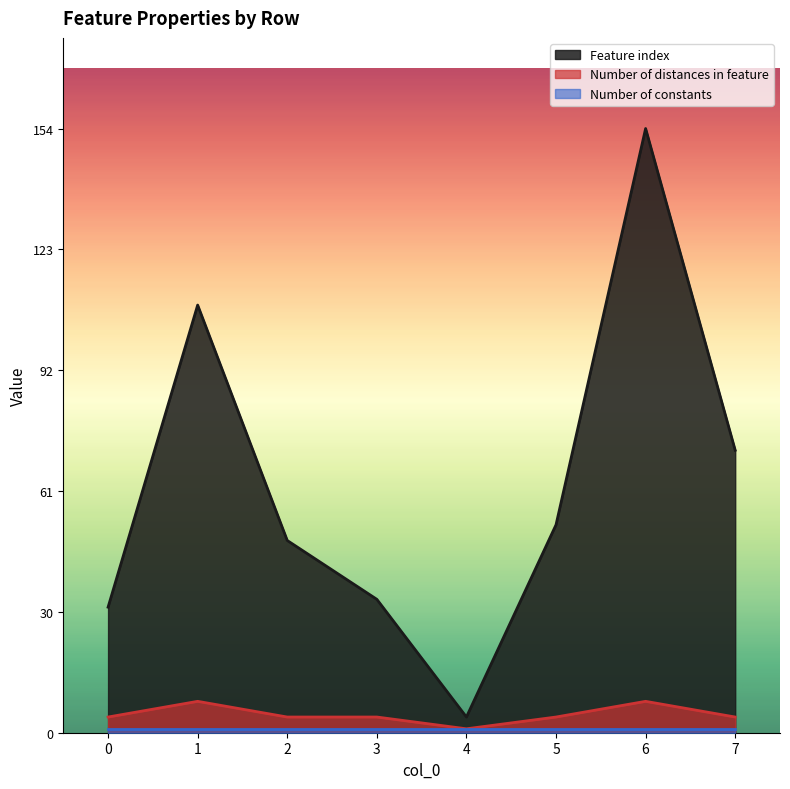

What is the sum of all Feature index values?

507